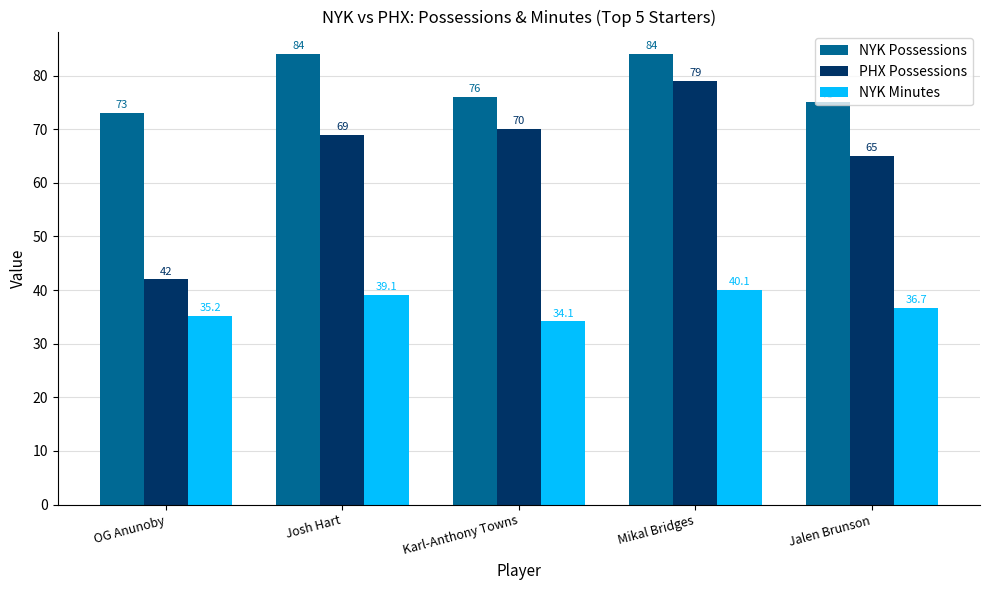

Does the chart contain any negative values?

No